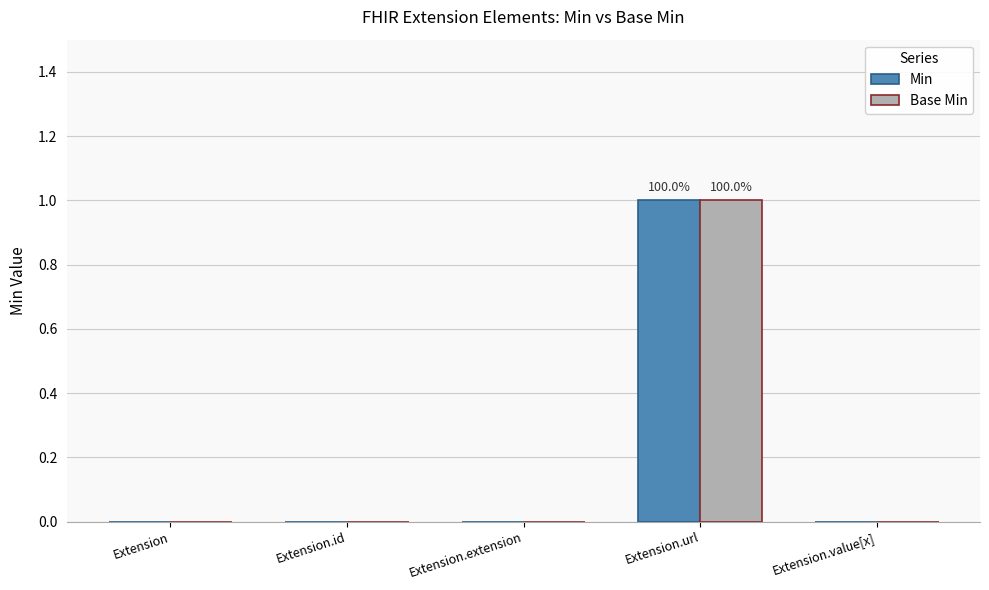

Is it true that Min equals 0 at Extension?

True